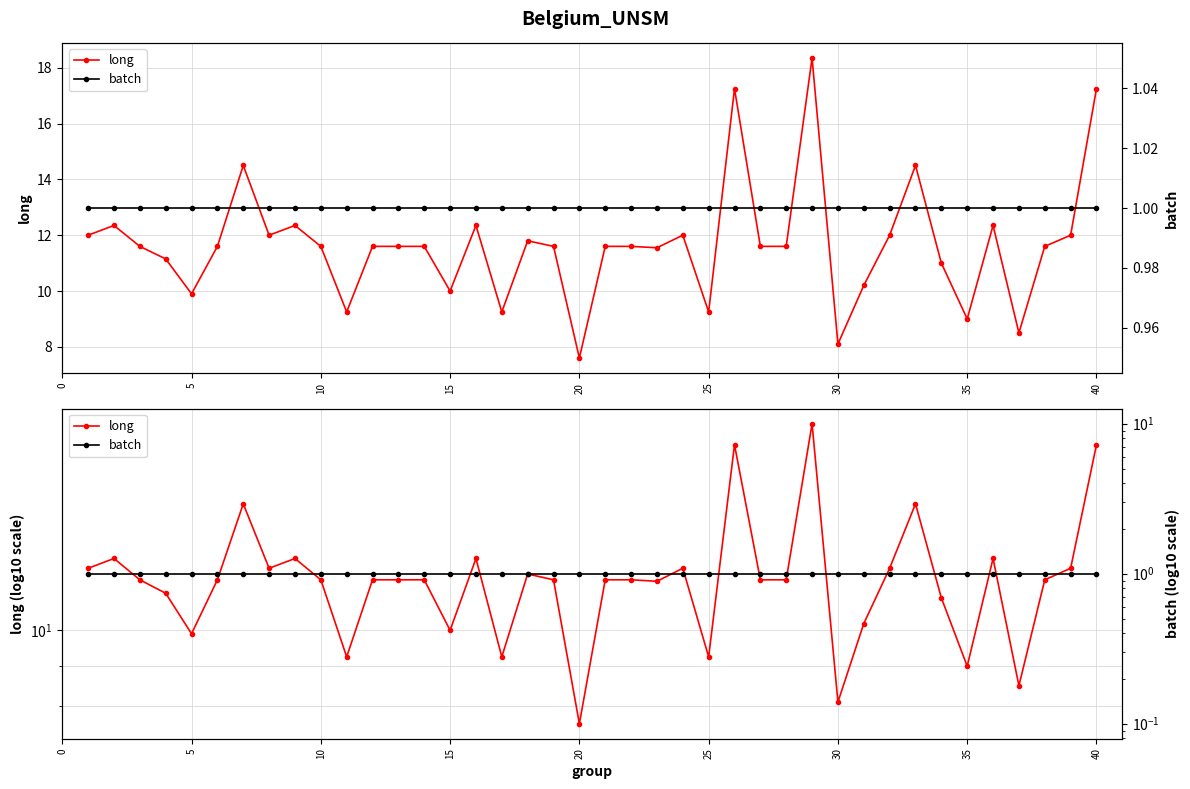

What is the difference between the maximum and second lowest values in the long series?

10.3